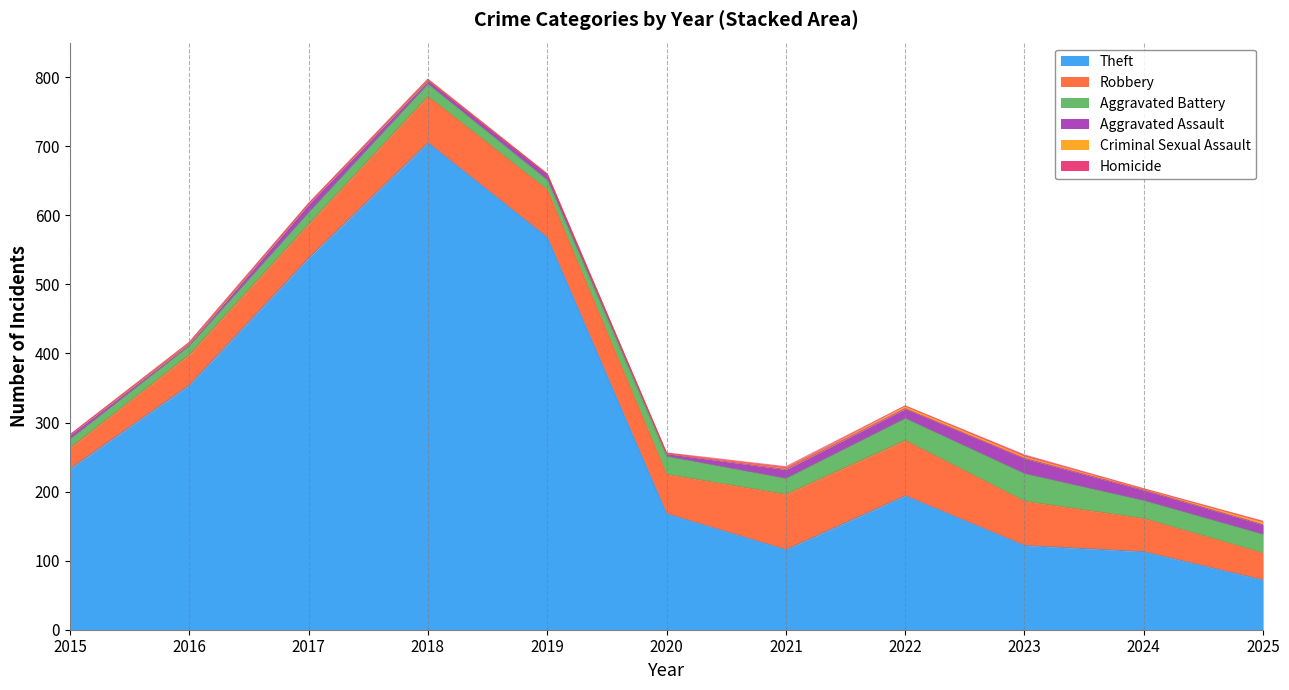

True or false: Robbery has more than 1 interior local peaks.

False